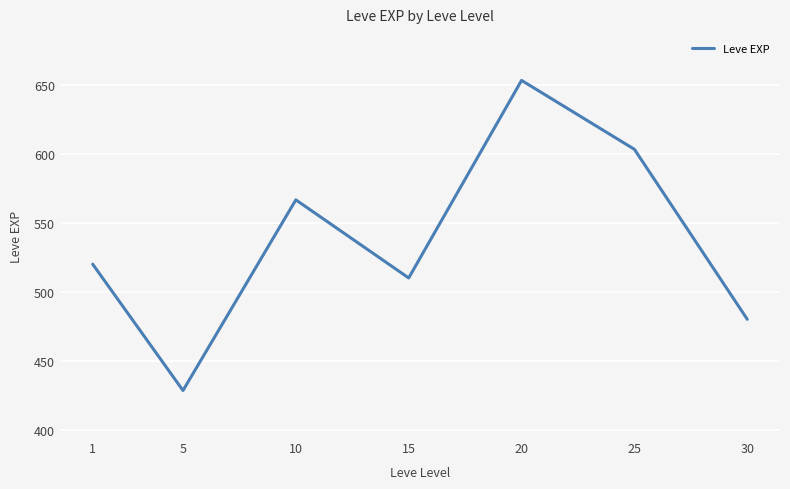

Is it true that the value at 5 is 428.3?

True